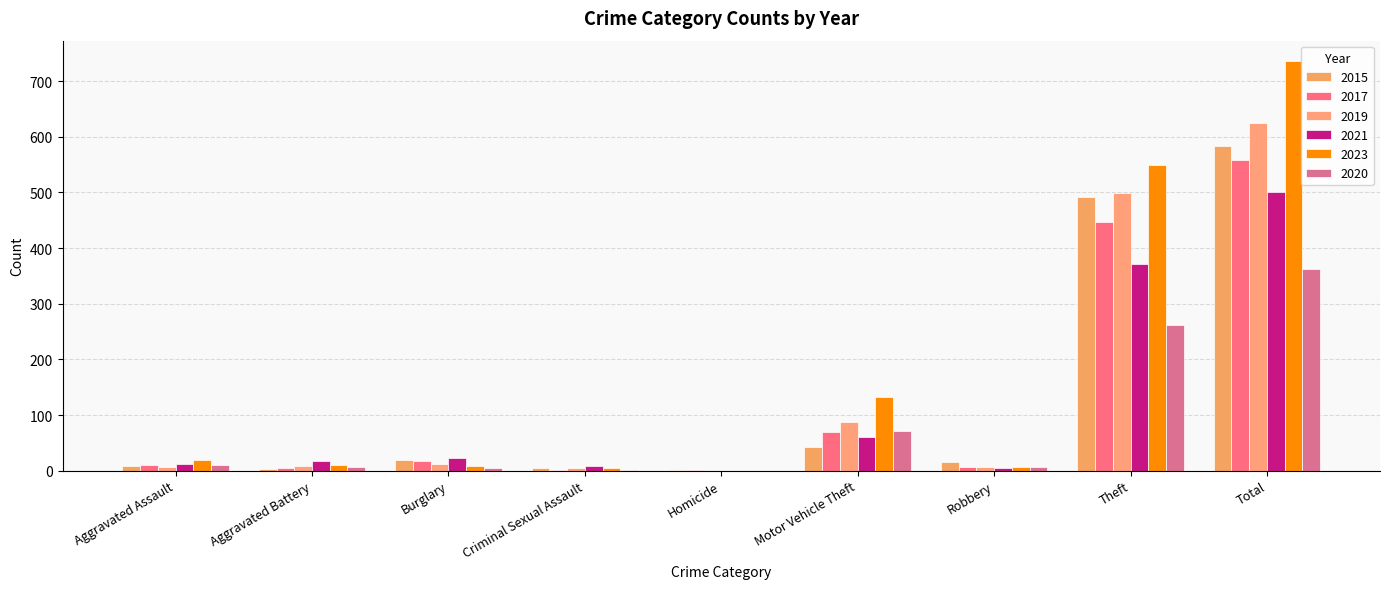

The value of 2019 at Burglary is 12. True or false?

True